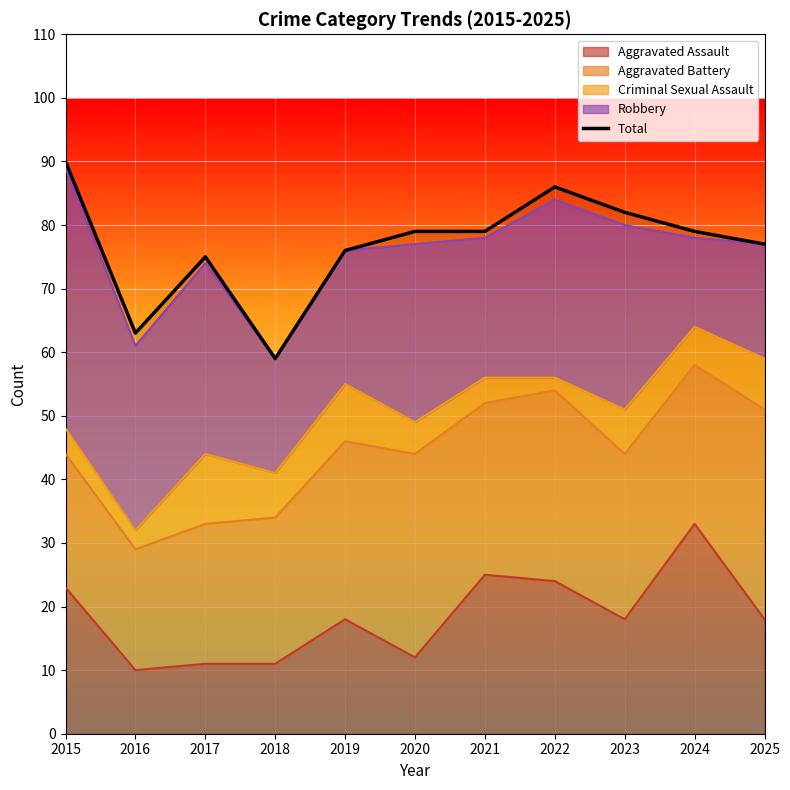

What is the greatest value displayed?

90